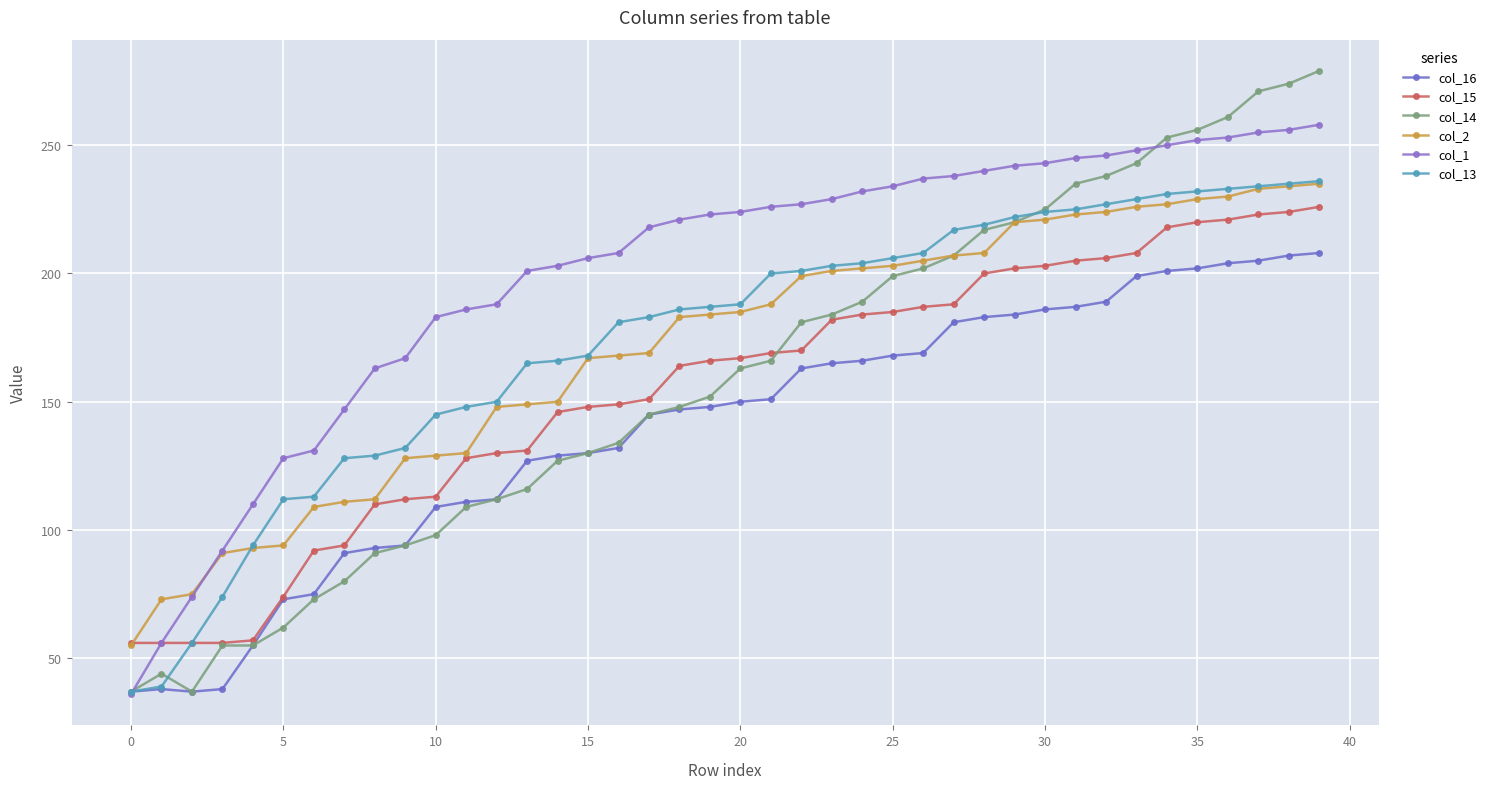

What is the label of the 12th point from the left?

11